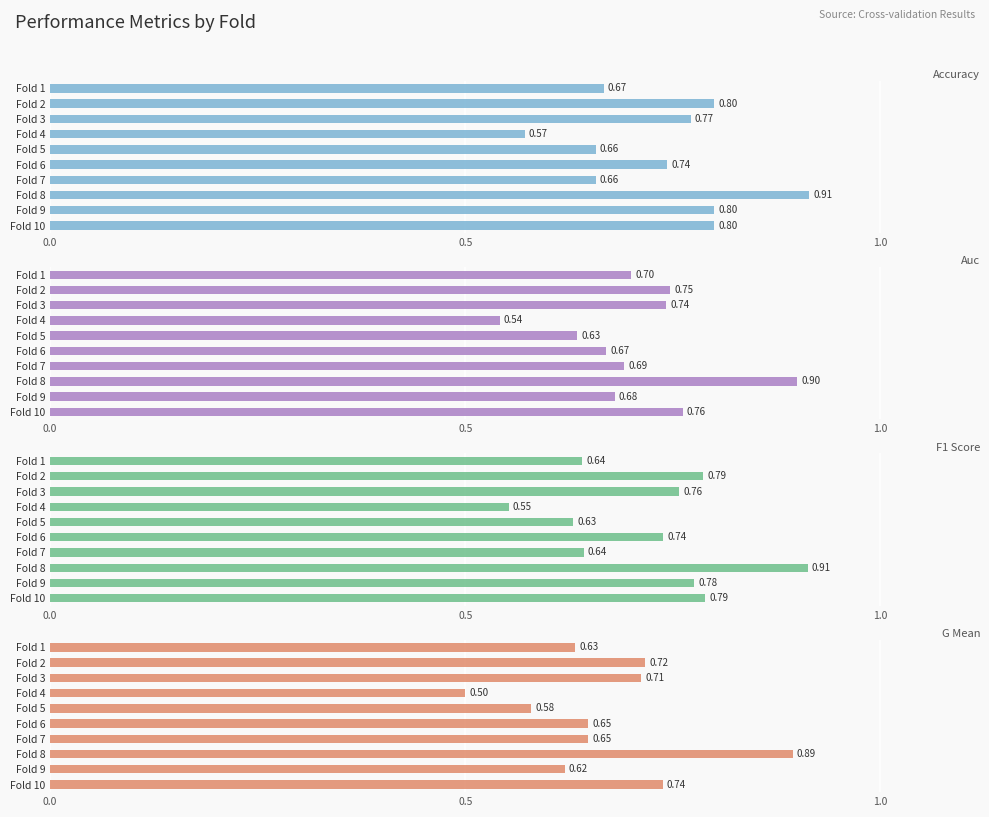

At how many categories does at least one series exceed 0?

10